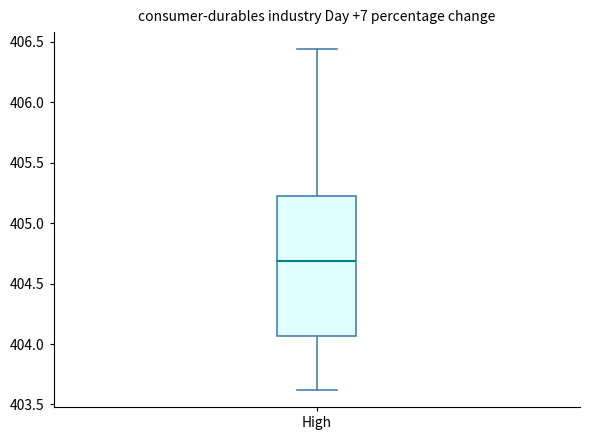

Read this box plot against the y-axis: the position of the median line, the range covered by the box, and the ends of both whiskers. The values are not printed on the chart, so give them approximately, as read against the axis.

median 404.70, box 404.05 to 405.20, whiskers 403.60 to 406.45